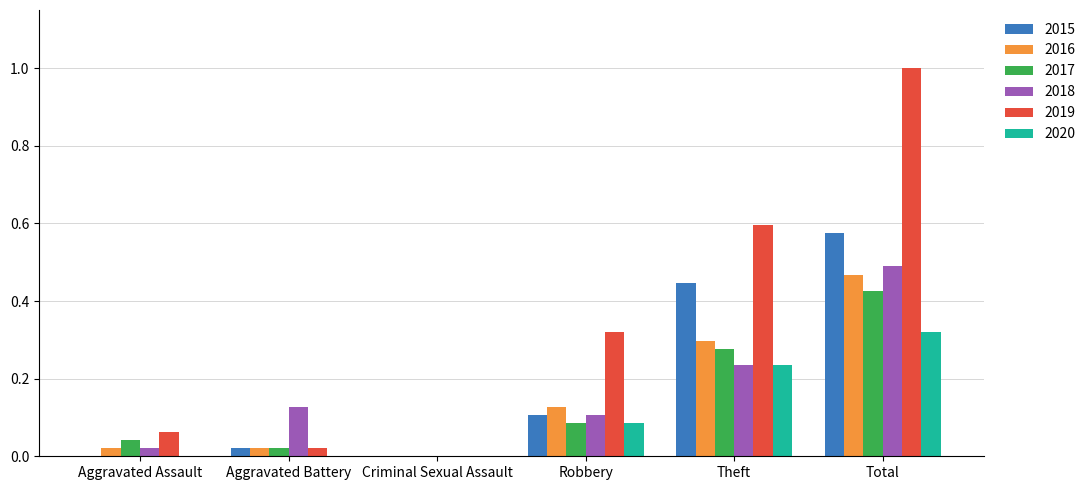

Is it true that 2015 equals 0.6 at Total?

True